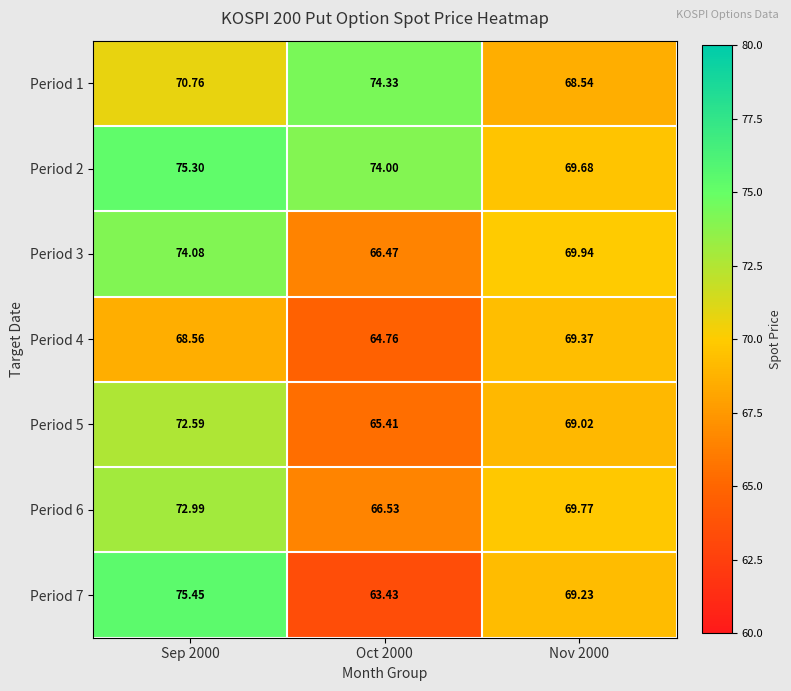

List the series in order of their peak value, highest first.

Period 7, Period 2, Period 1, Period 3, Period 6, Period 5, Period 4